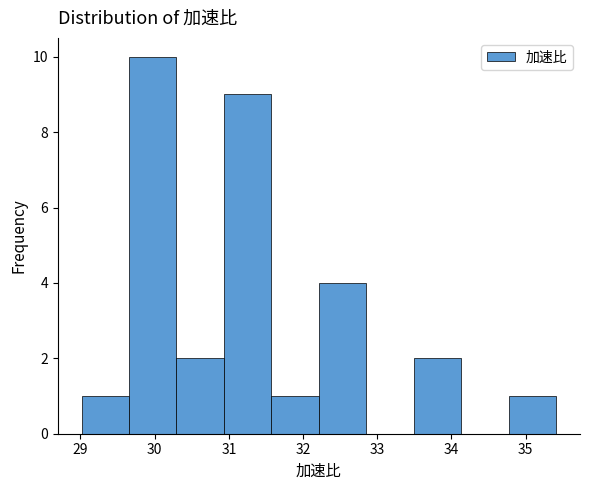

Over which range of the x-axis is the bar tallest?

29.7 to 30.3